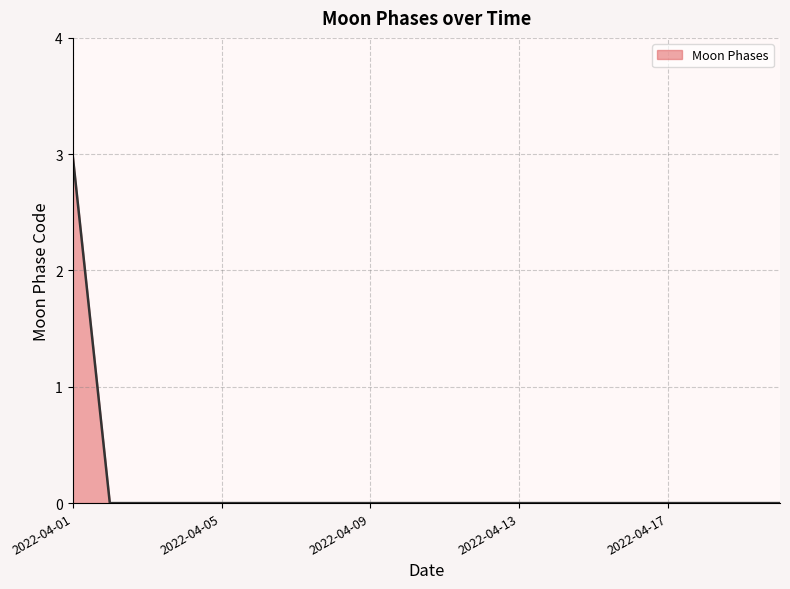

What is the maximum value shown in the chart?

3